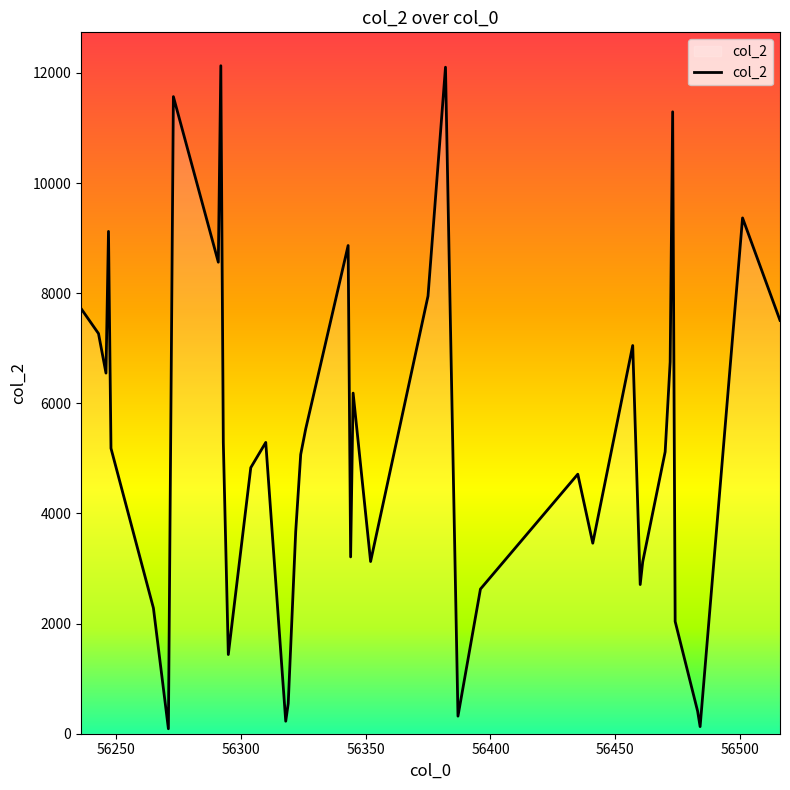

How many interior local valleys (lower than both neighbors) does the data have?

11